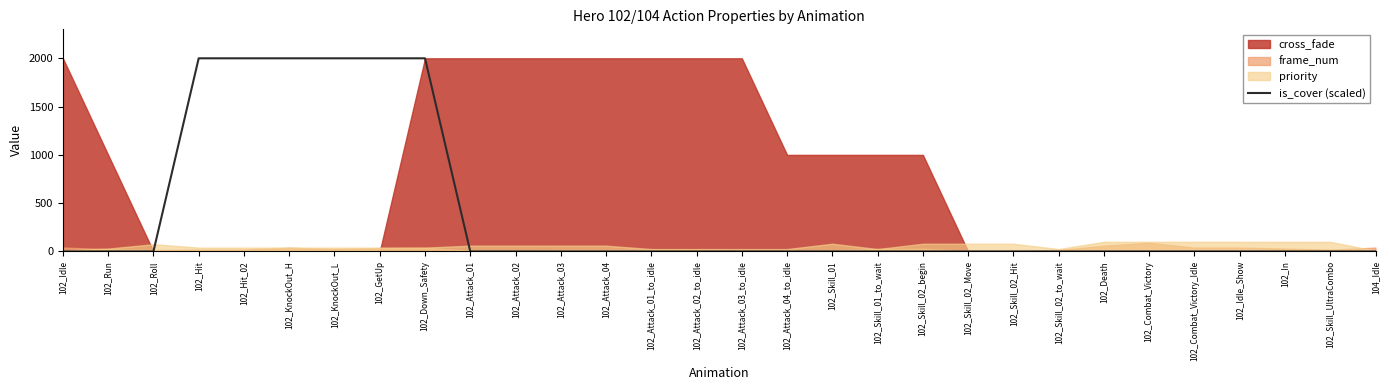

Reading left to right, what are all the values shown in this chart?

0	0	0	2000	2000	2000	2000	2000	2000	0	0	0	0	0	0	0	0	0	0	0	0	0	0	0	0	0	0	0	0	0